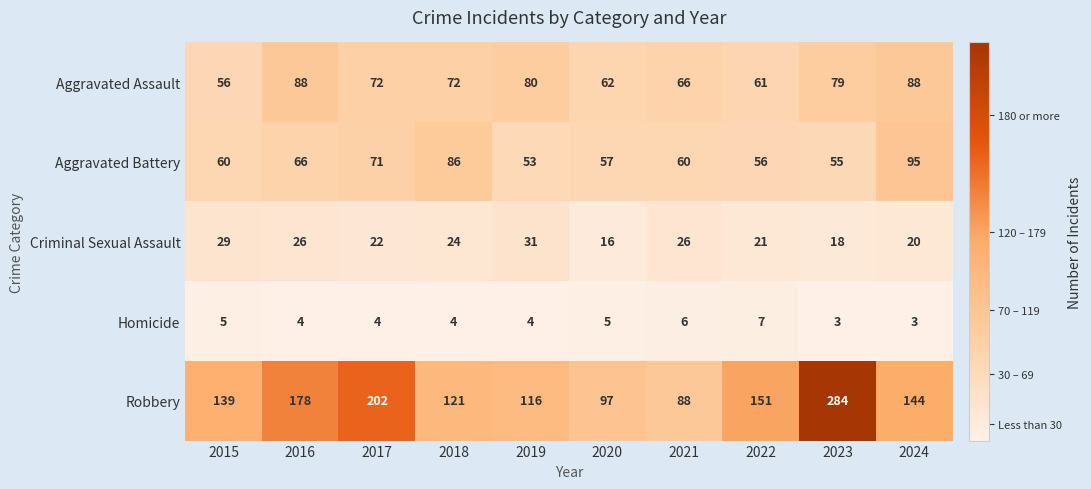

True or false: Robbery has a value of 202 at 2017.

True